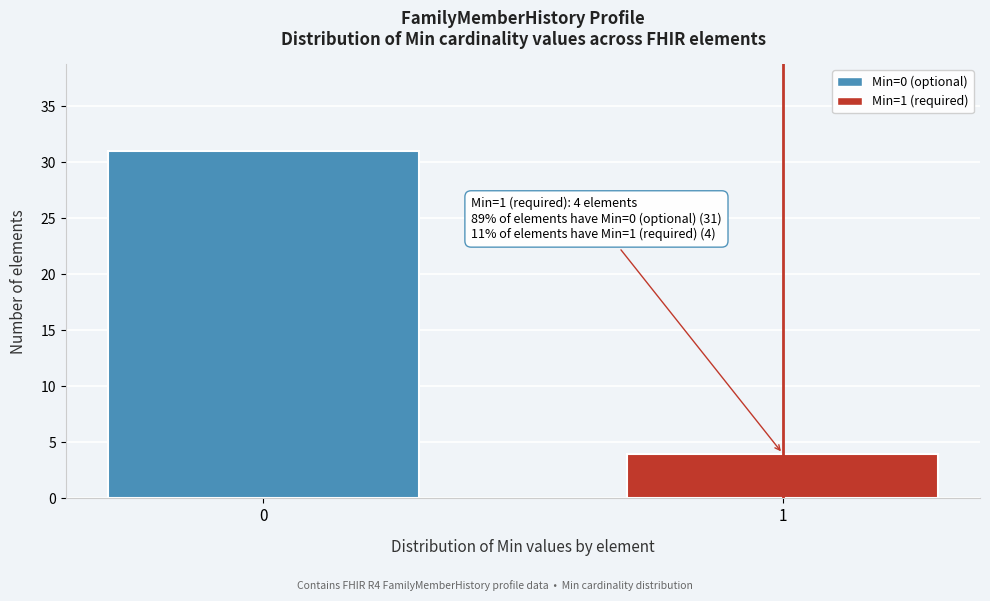

Reading left to right, extract all data points from this chart.

0=31	1=4